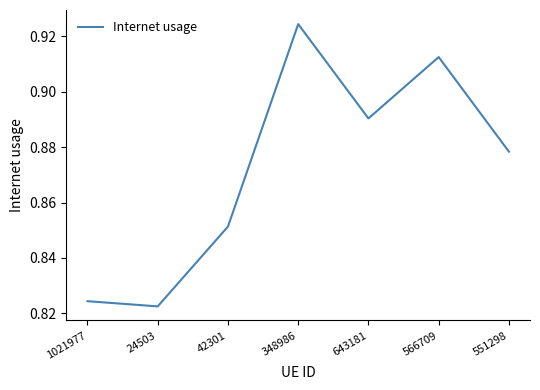

How many distinct data groups are displayed?

1